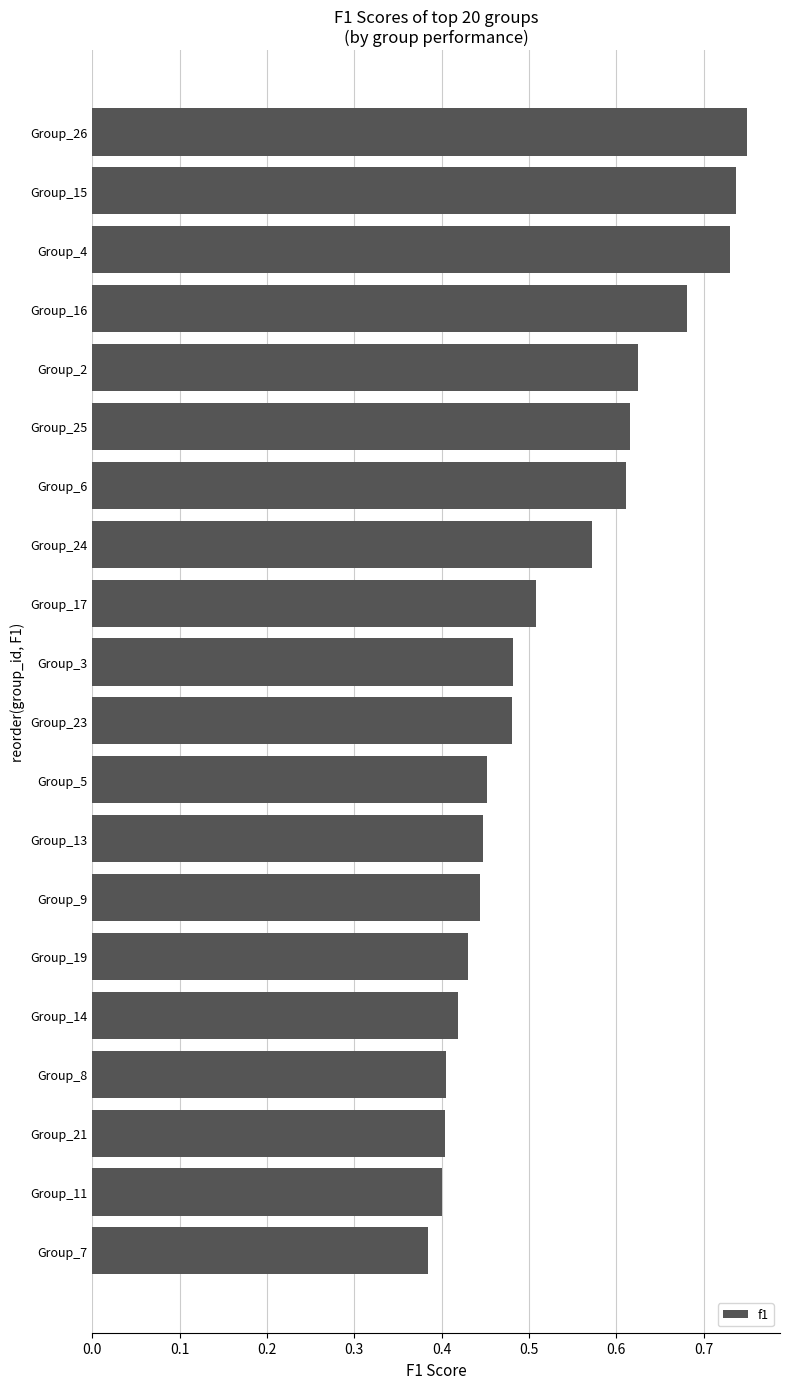

True or false: the data shows 0.6 at Group_14.

False